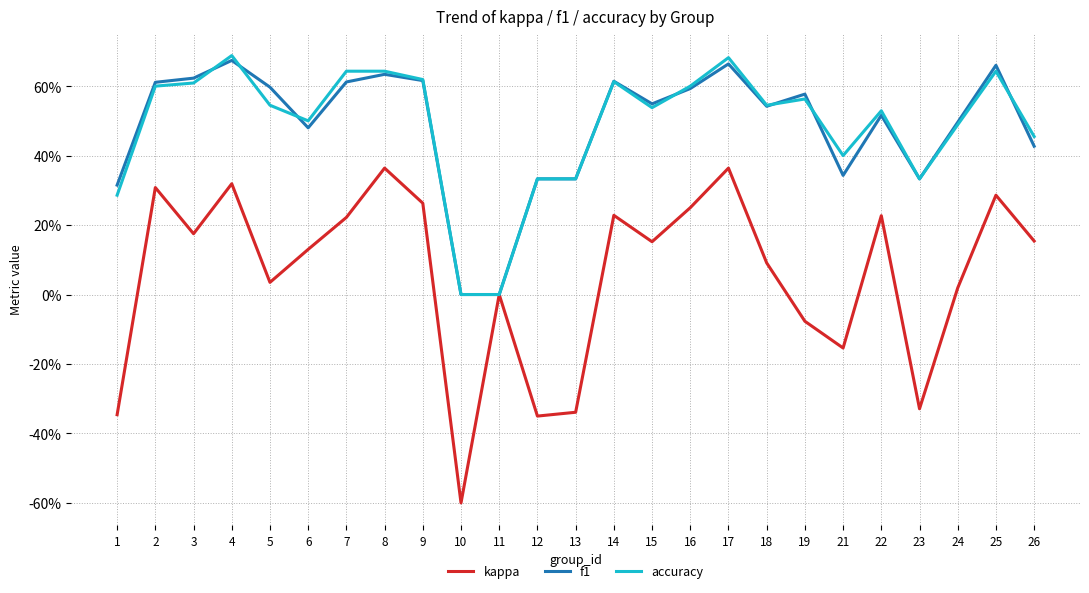

The value of kappa at 7 is 0.2. True or false?

True